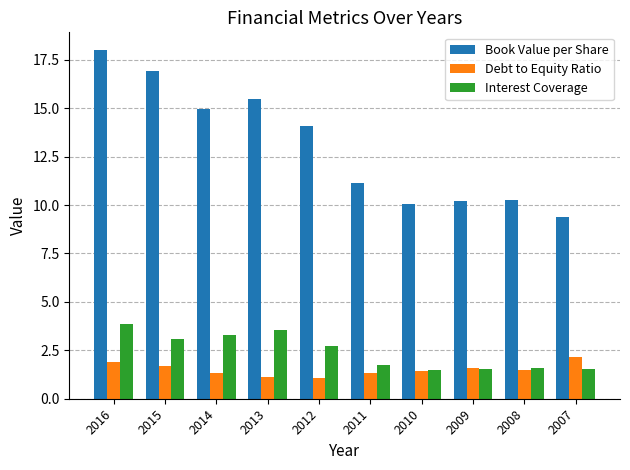

What is the sum of all Book Value per Share values?

130.5